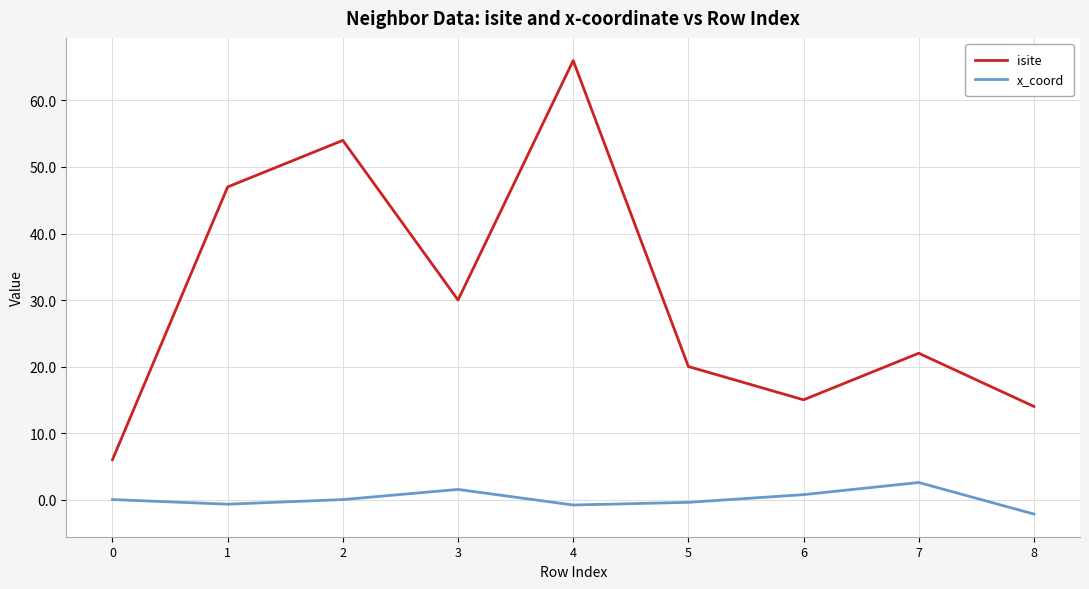

What is the difference between the isite values at 1 and 6?

32.0